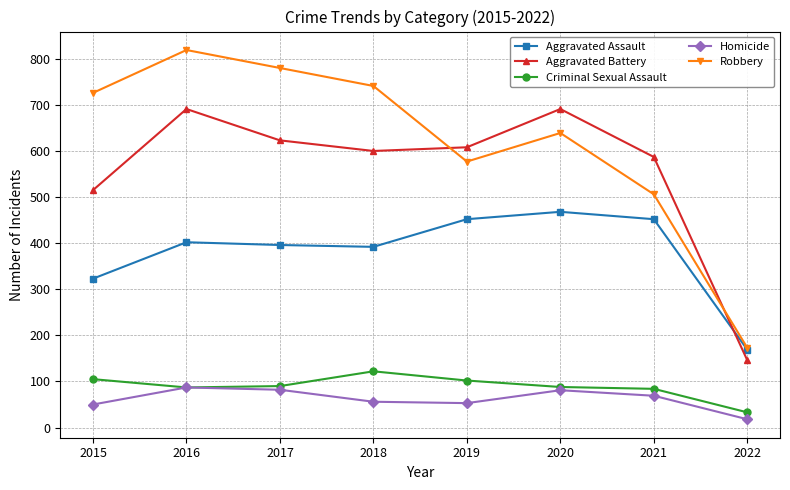

True or false: Homicide has more than 2 interior local peaks.

False